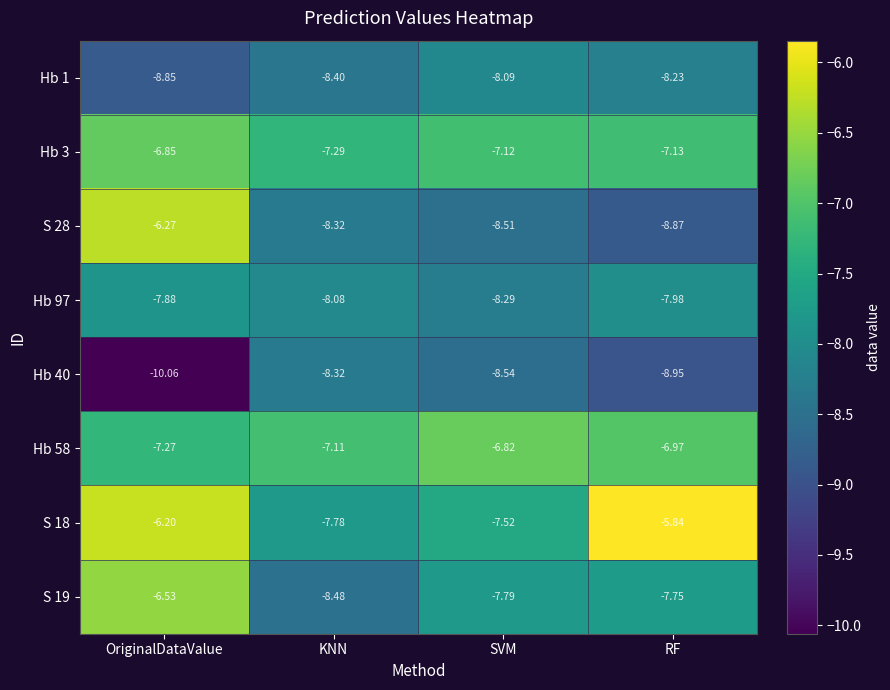

Is the value of Hb 97 at SVM greater than the value of S 18 at RF?

No